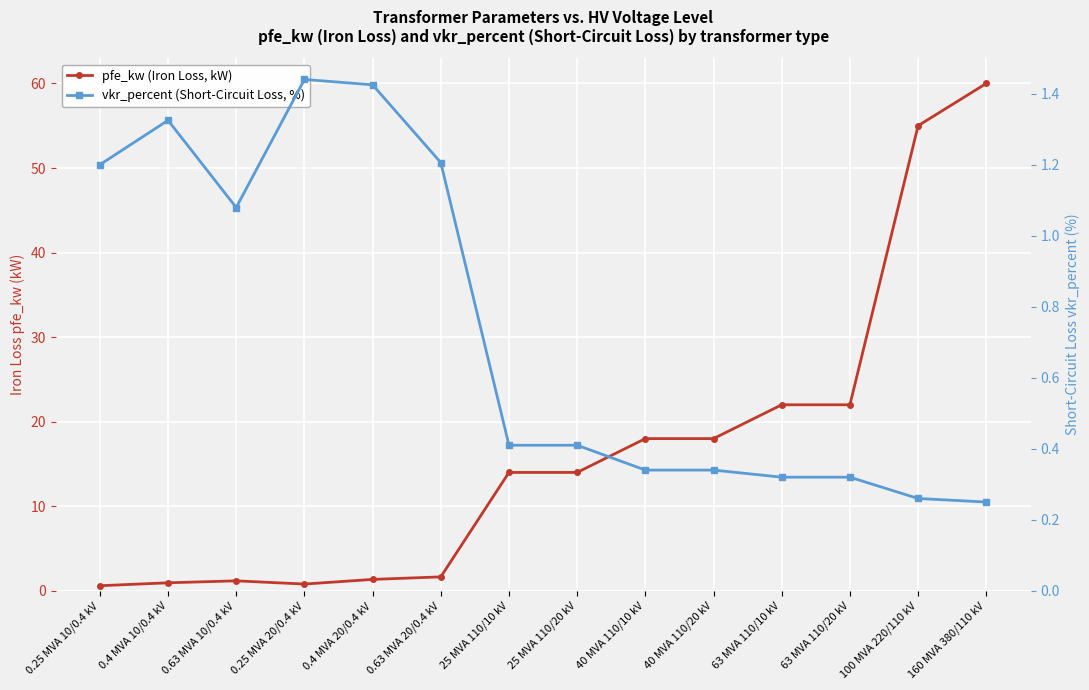

True or false: vkr_percent (Short-Circuit Loss, %) and pfe_kw (Iron Loss, kW) cross at least once.

True